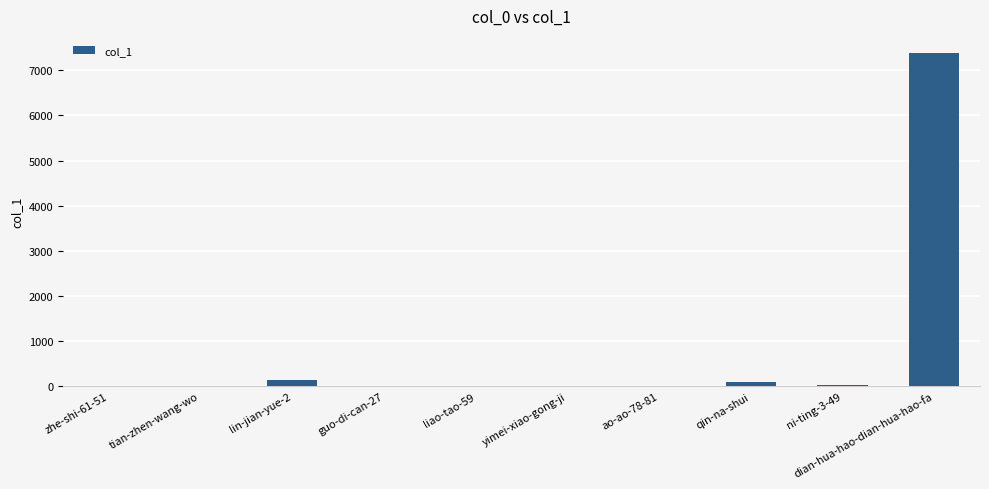

Which category has the highest value across all series?

dian-hua-hao-dian-hua-hao-fa